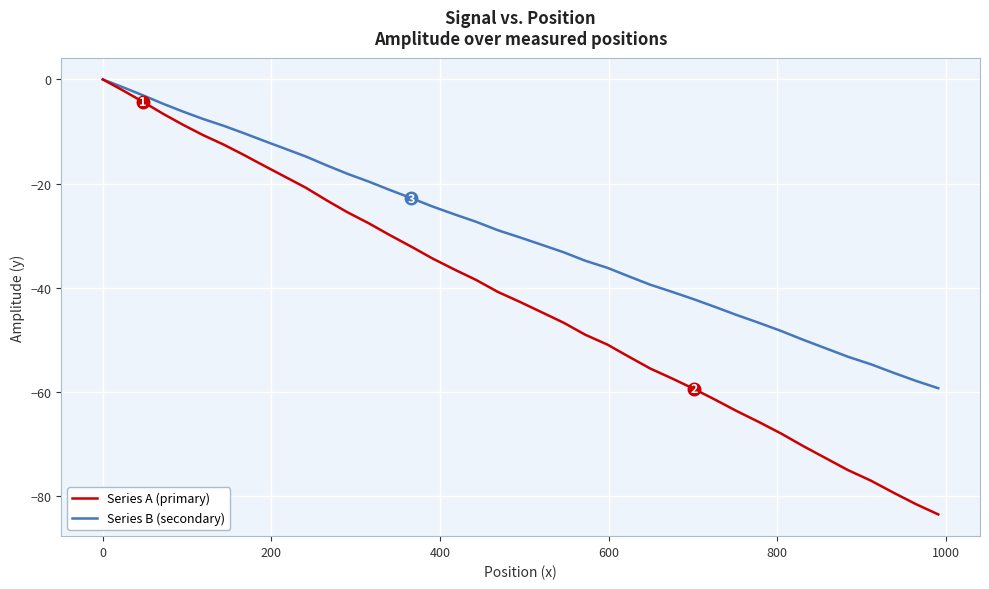

Which series has the largest total across all categories?

Series B (secondary)